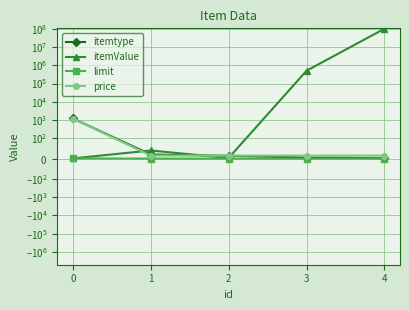

Which label corresponds to the largest value in the chart?

4